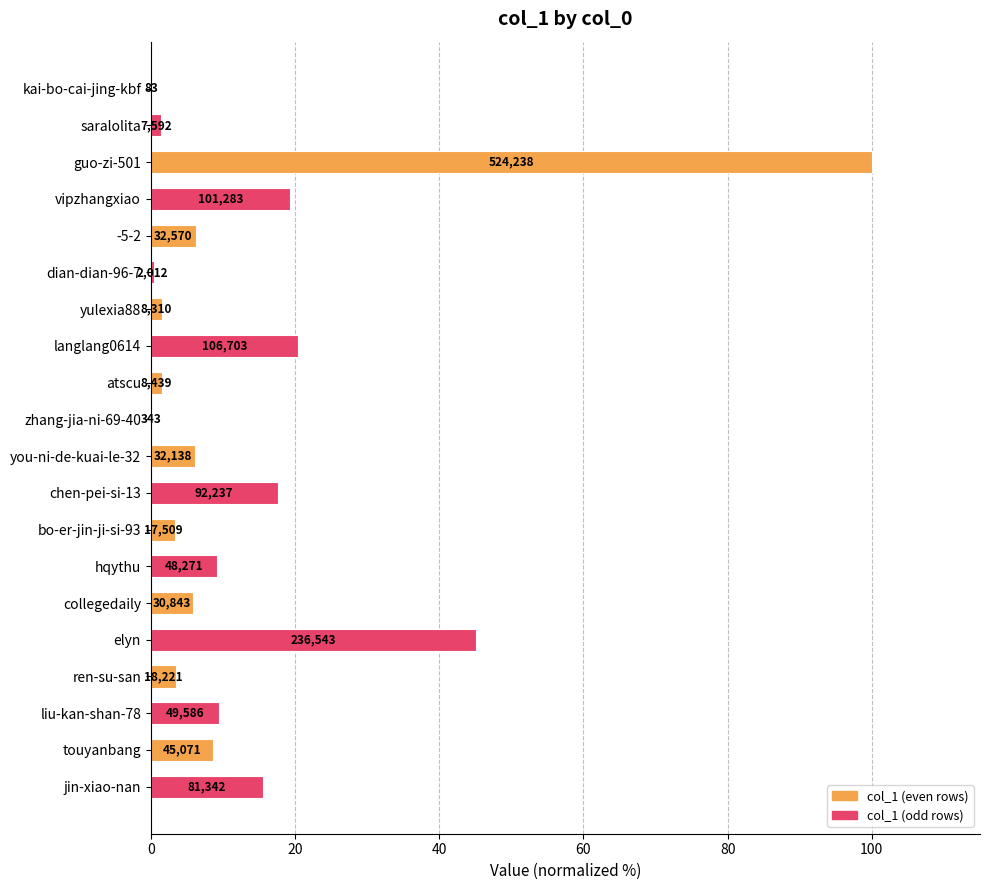

What is the difference between the maximum and minimum values?

100.0